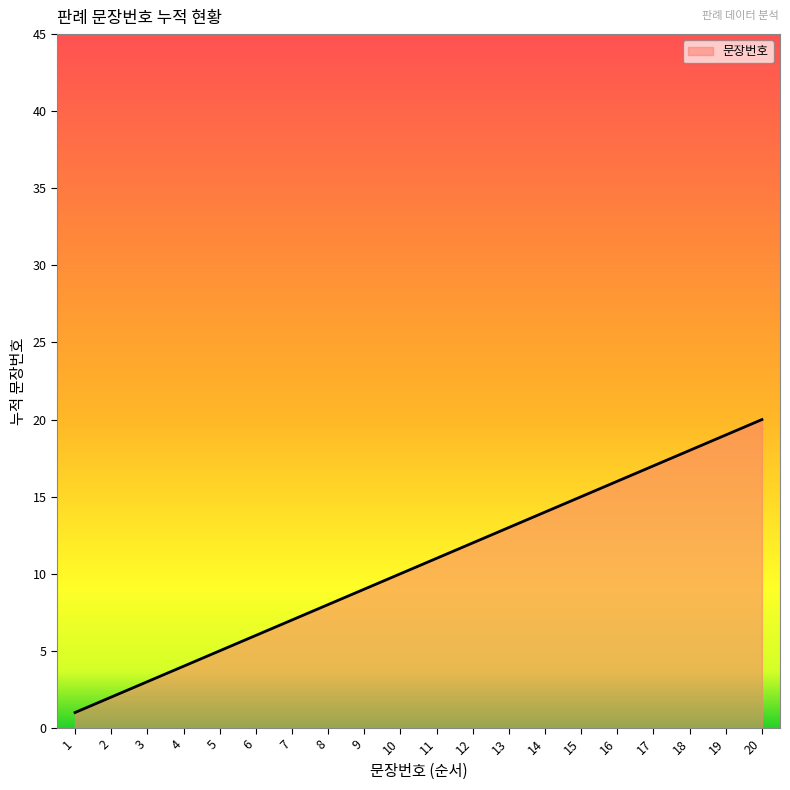

Does the chart have visible grid lines?

No